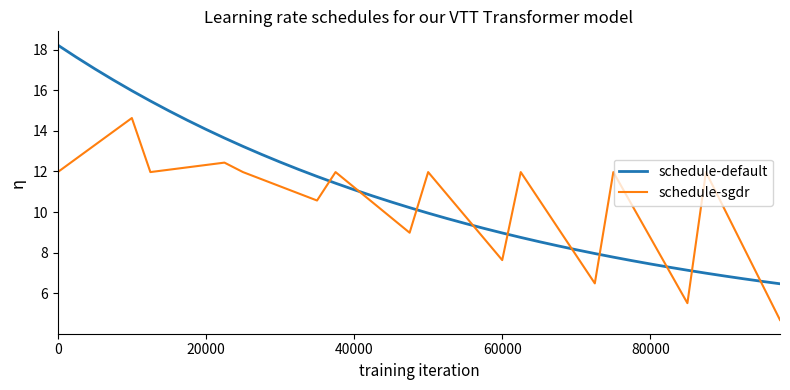

What is the maximum value shown in the chart?

18.2